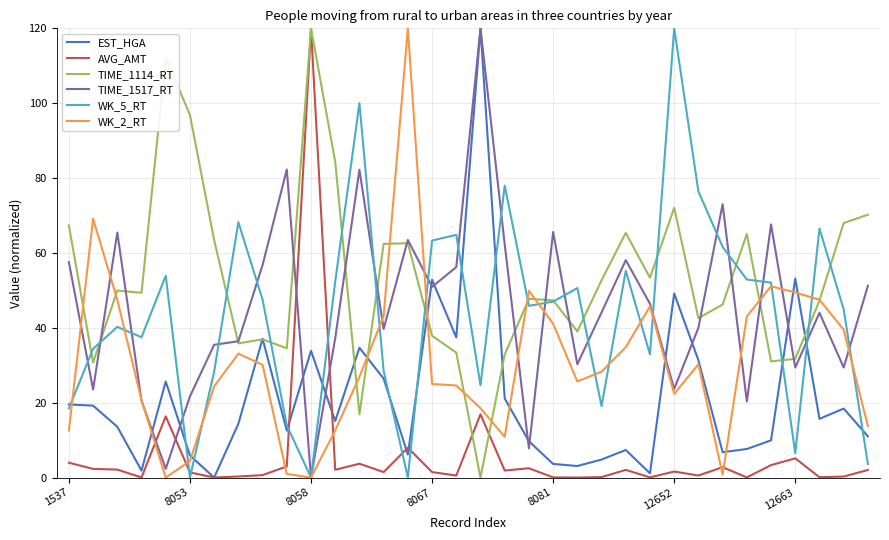

How many lines are shown in the chart?

6